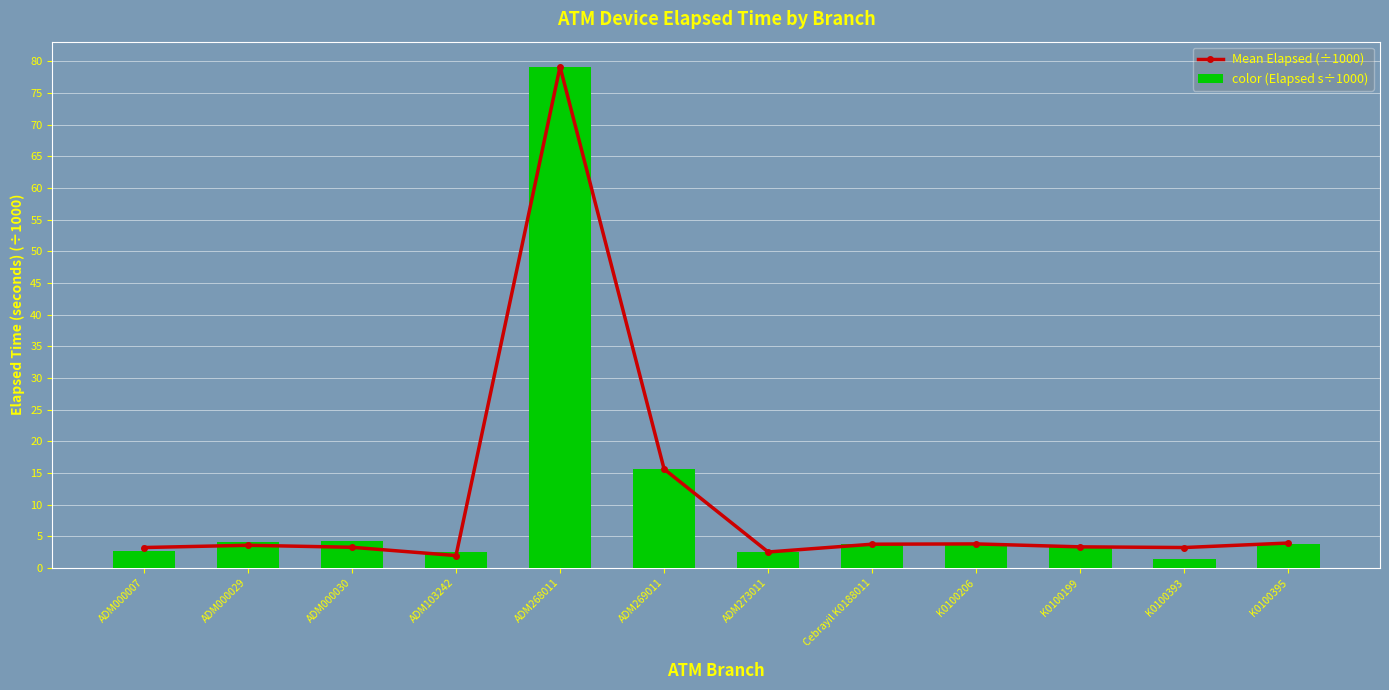

Reading left to right, what are all the values shown in this chart?

Mean Elapsed (÷1000): 3.2	3.6	3.3	2.0	79.2	15.6	2.5	3.8	3.8	3.3	3.2	3.9
color (Elapsed s÷1000): 2.7	4.0	4.3	2.5	79.2	15.6	2.5	3.8	3.8	3.3	1.4	3.8